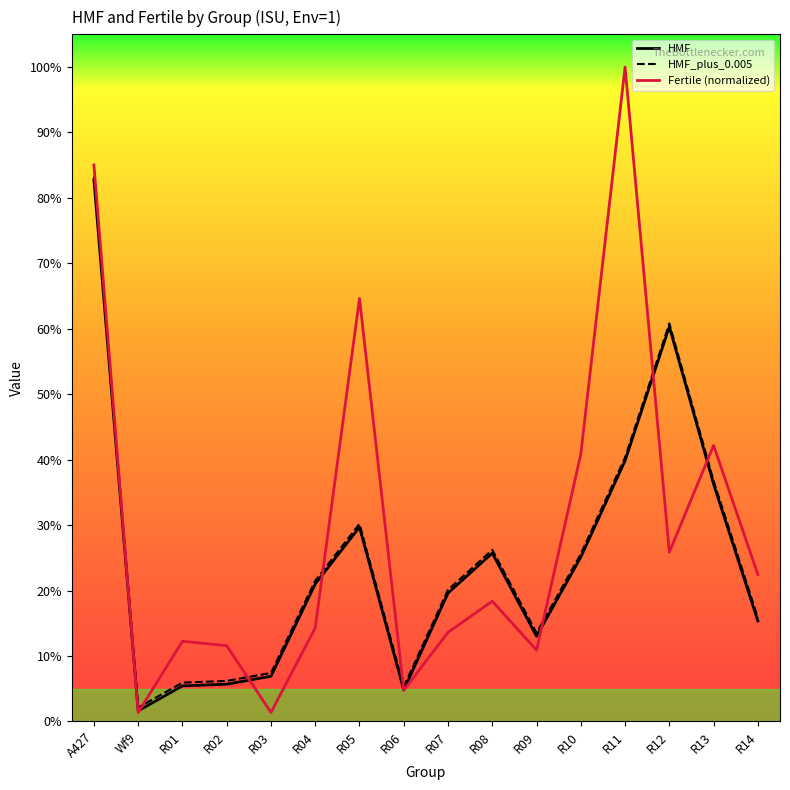

What is the spread (max minus min) of values at R11?

0.6